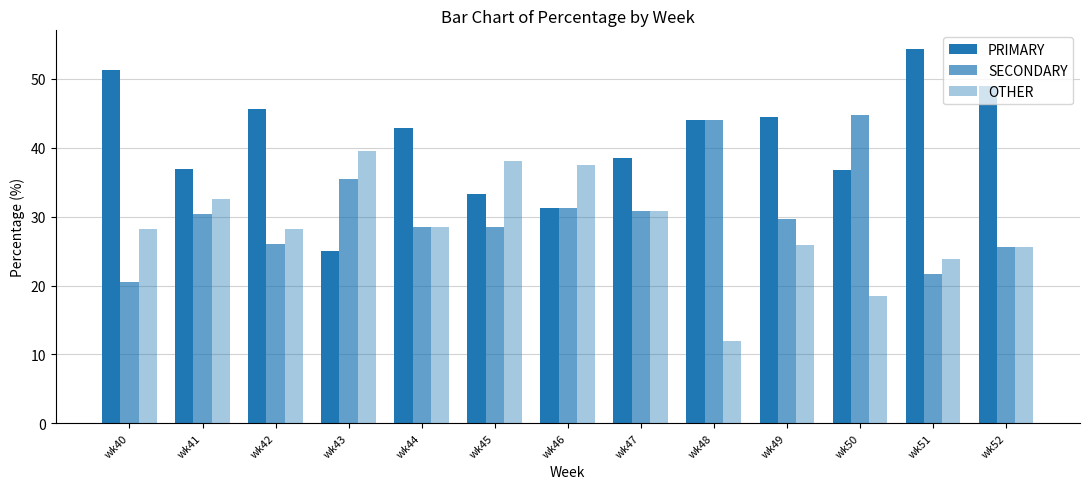

What is the value of the OTHER bar at the 5th from the left?

28.6